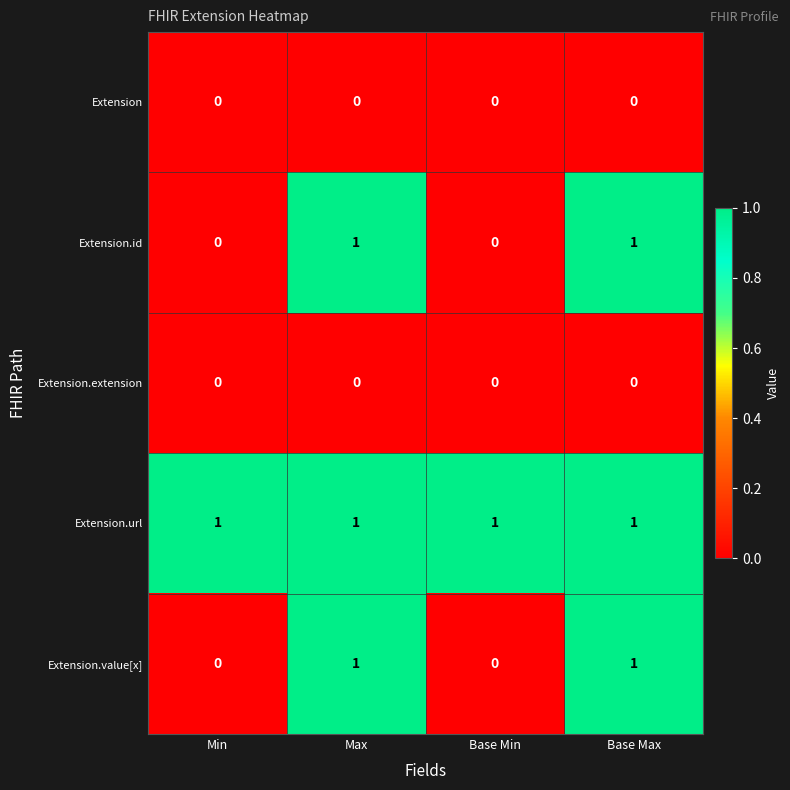

Which series has the largest total across all categories?

Extension.url